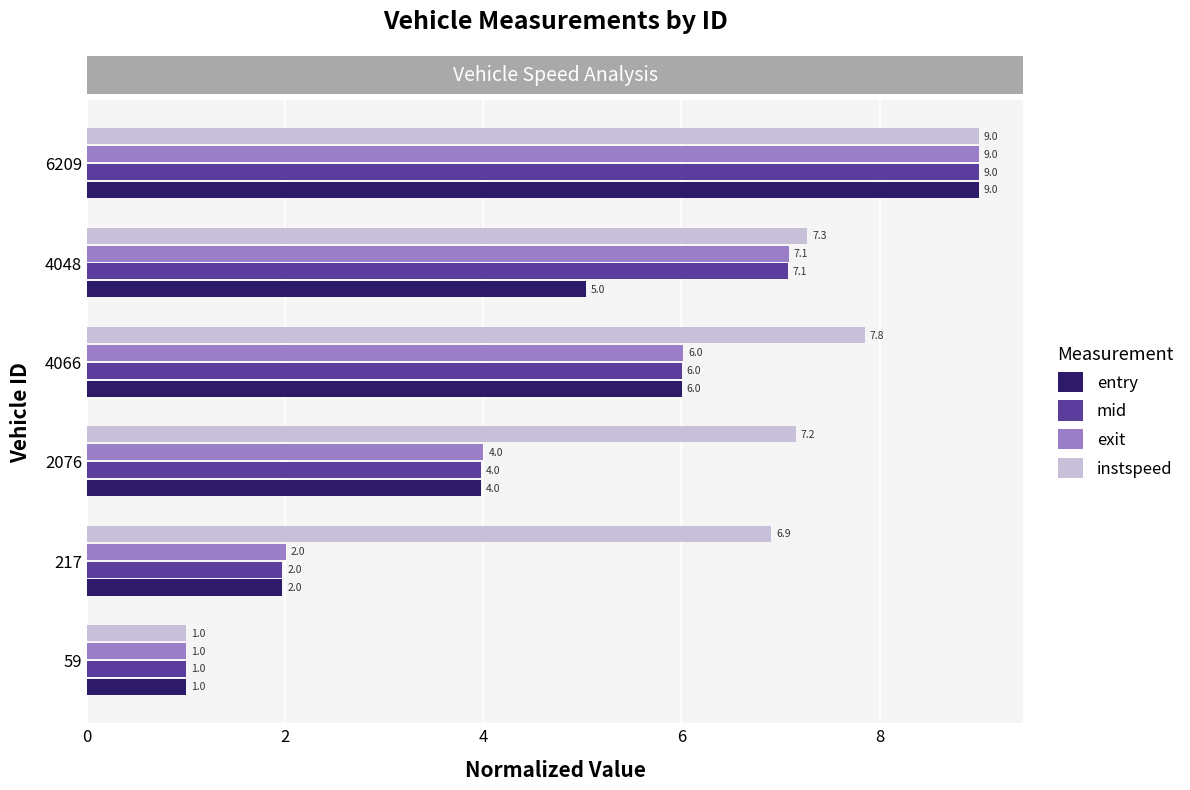

At which category does the chart reach its peak across all series?

6209